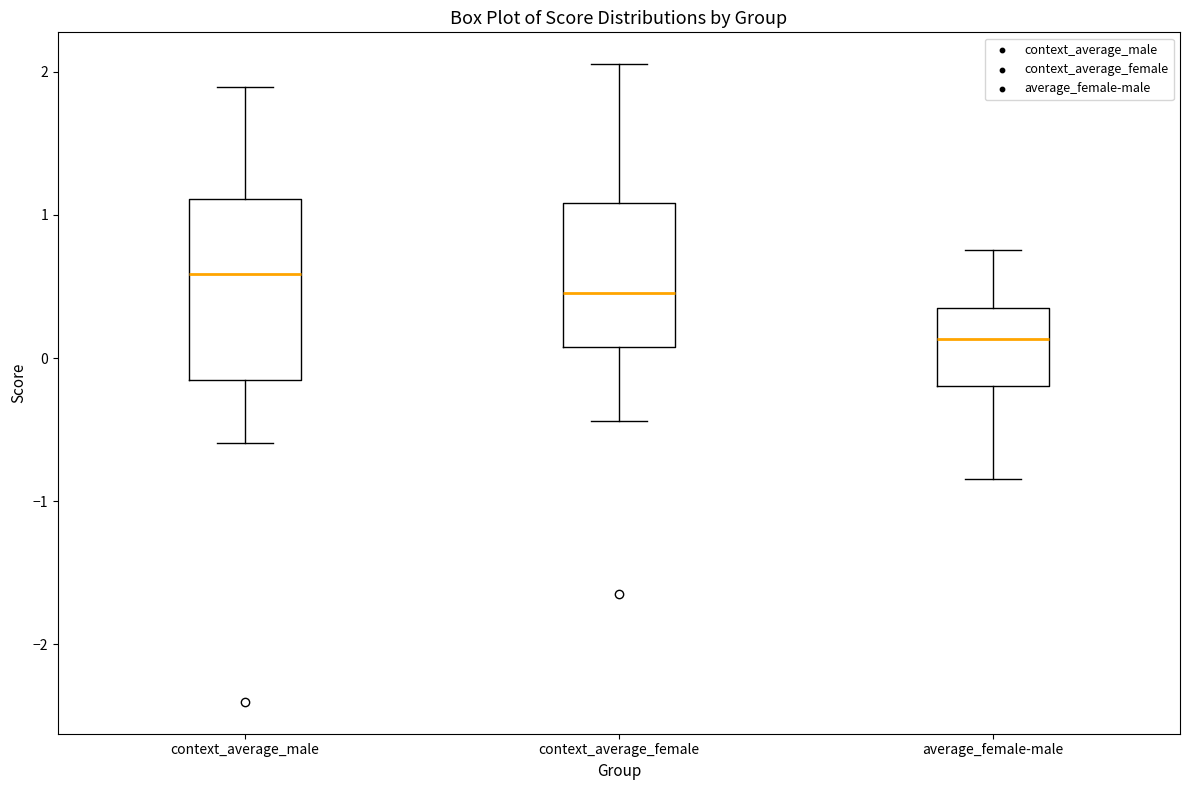

Which box has the lowest median line?

average_female-male